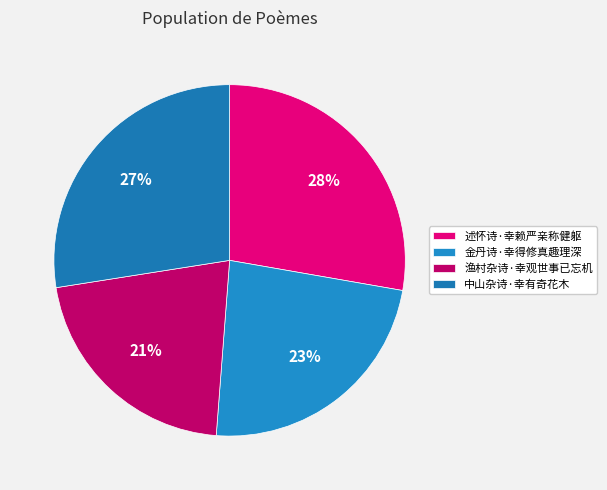

Which category has the smallest portion of the pie?

渔村杂诗·幸观世事已忘机